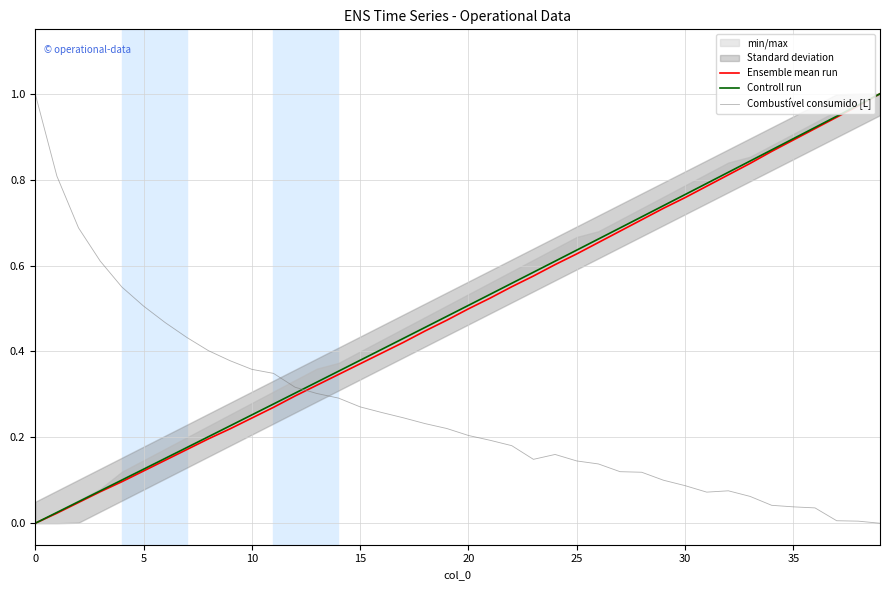

The value of Combustível consumido [L] at 5 is 0.9. True or false?

False